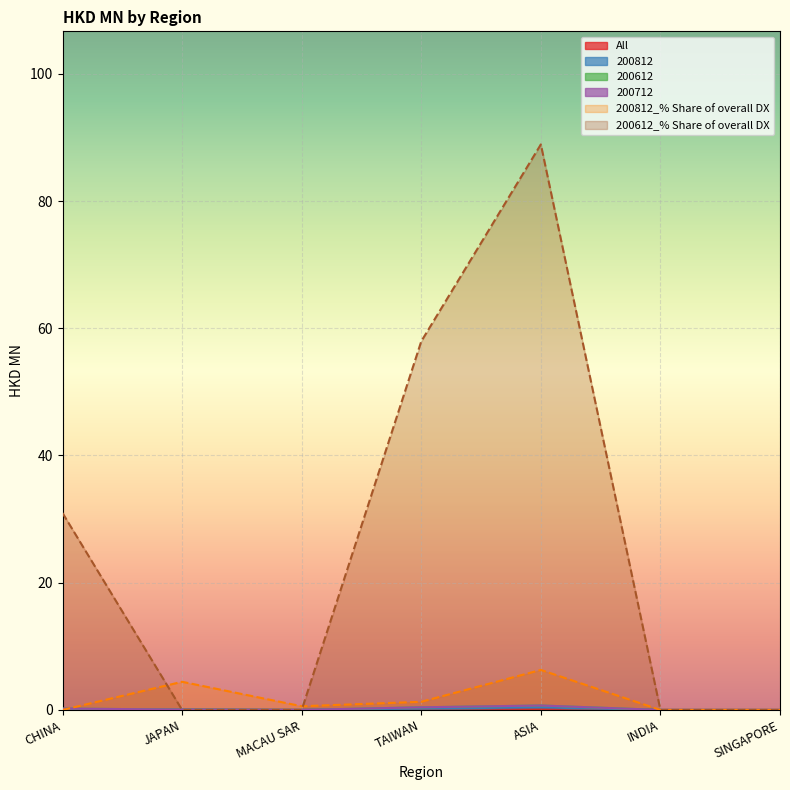

Is it true that 200812_% Share of overall DX equals 0.0 at INDIA?

True